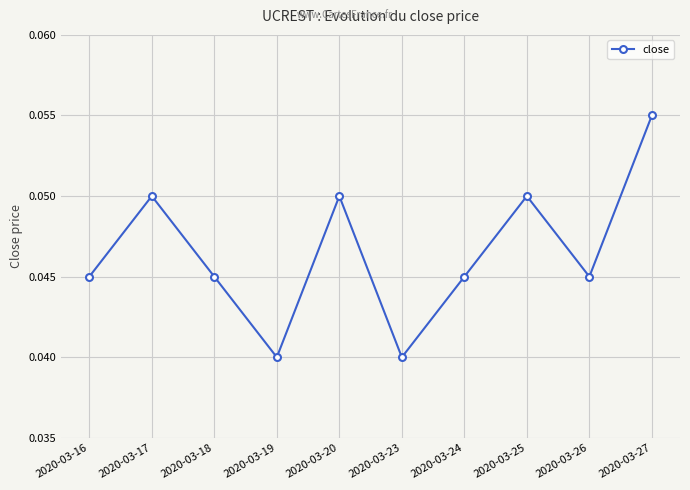

The value at 2020-03-19 is 0.1. True or false?

False